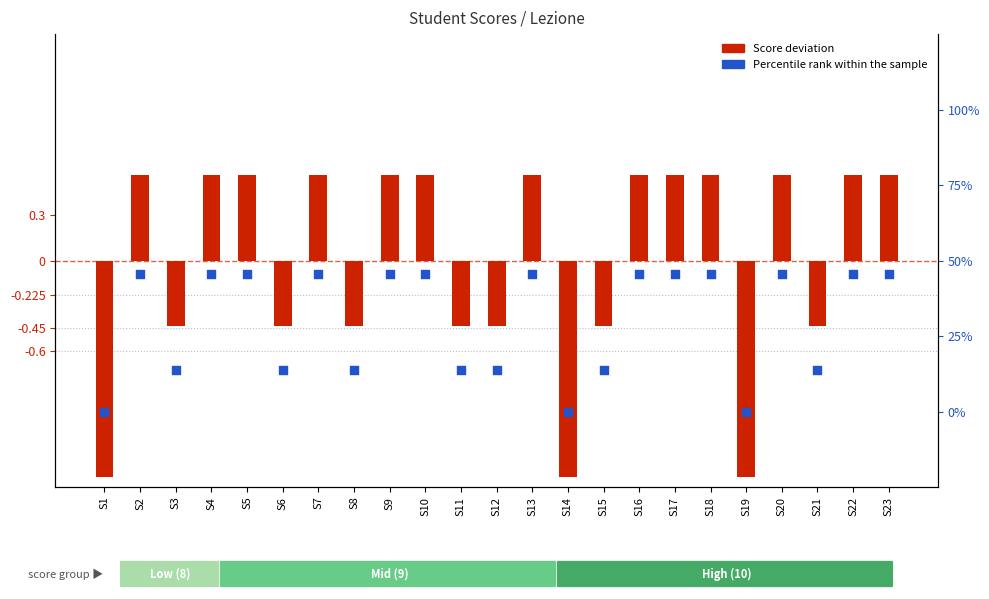

At which category is the sum across all series the highest?

S2